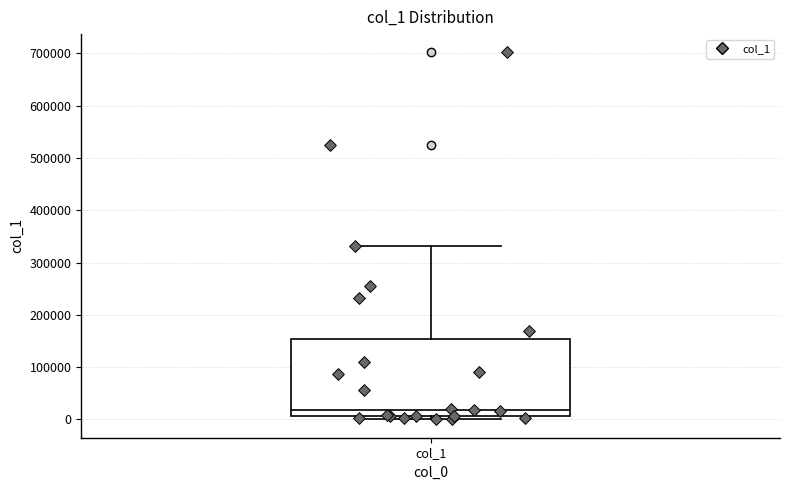

Where does the upper whisker of the box for col_1 end on the y-axis? The values are not printed on the chart, so give them approximately, as read against the axis.

330000